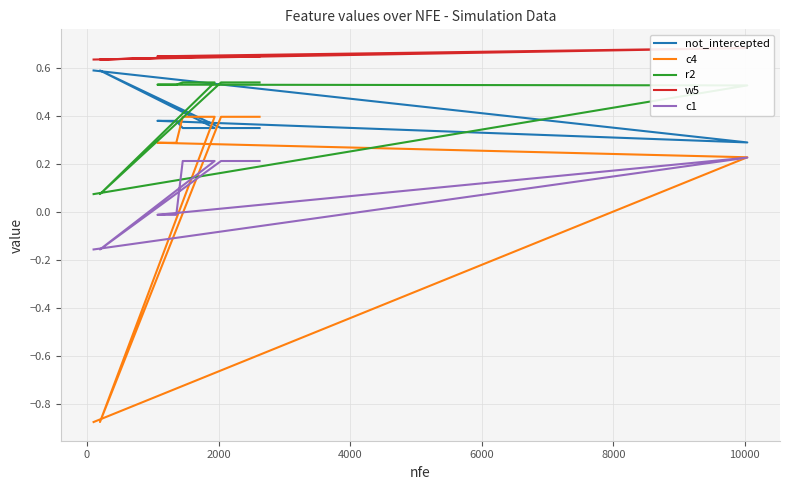

Rank the series by their average value, from lowest to highest.

c1, c4, not_intercepted, r2, w5